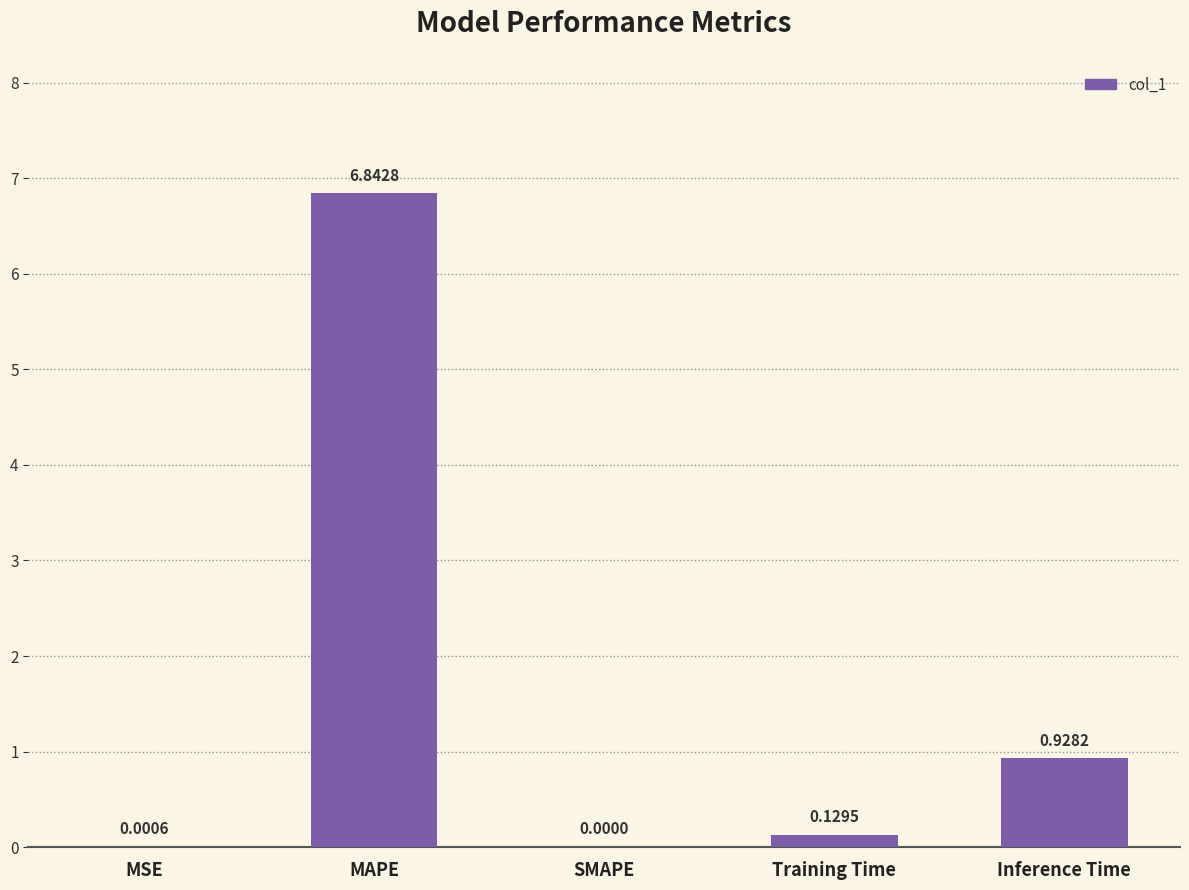

What is the change in value from MSE to Training Time?

+0.1